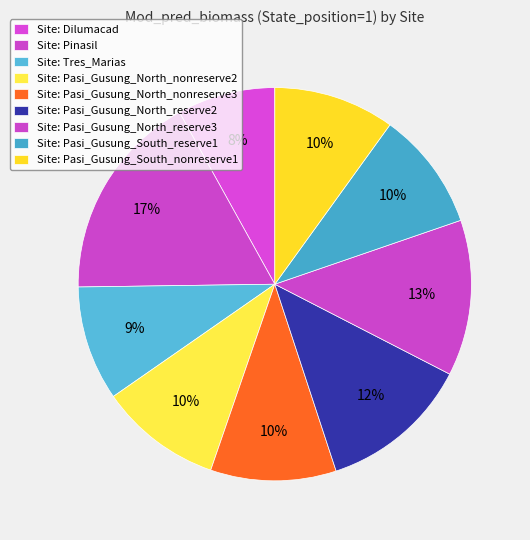

Count the number of slices in the pie.

9